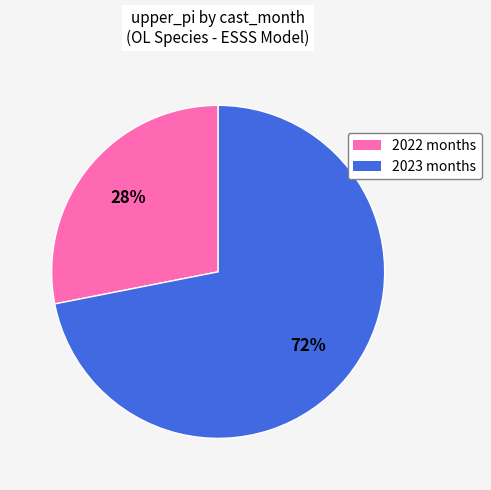

Is there any slice that represents more than half of the pie?

Yes